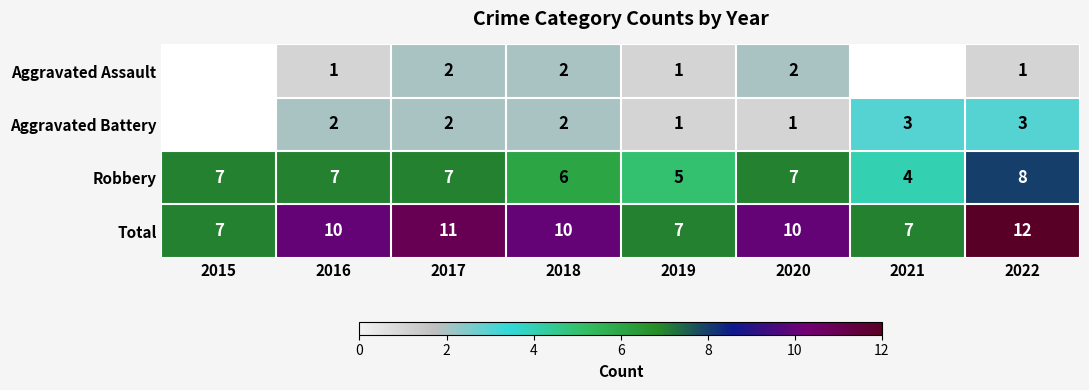

What is the difference between the highest and lowest values at 2018?

8